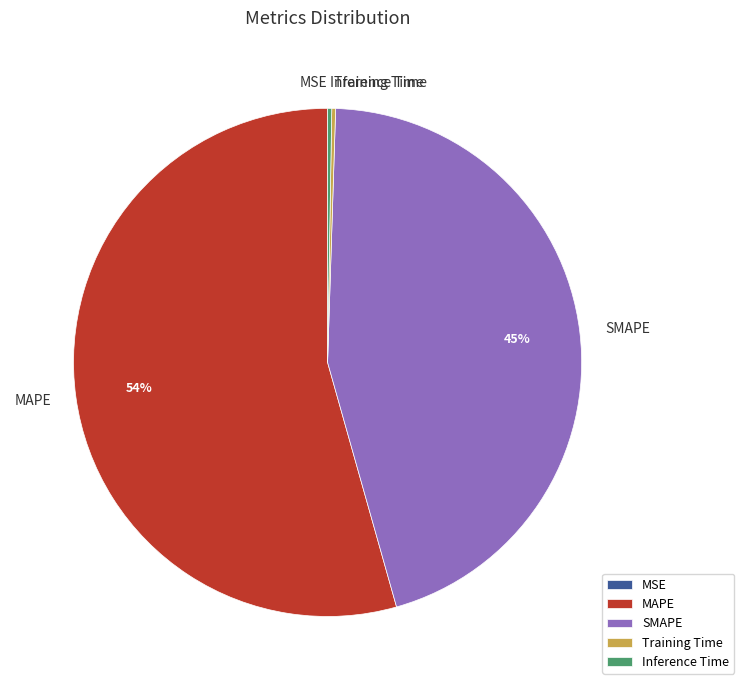

Is there any slice that represents more than half of the pie?

Yes